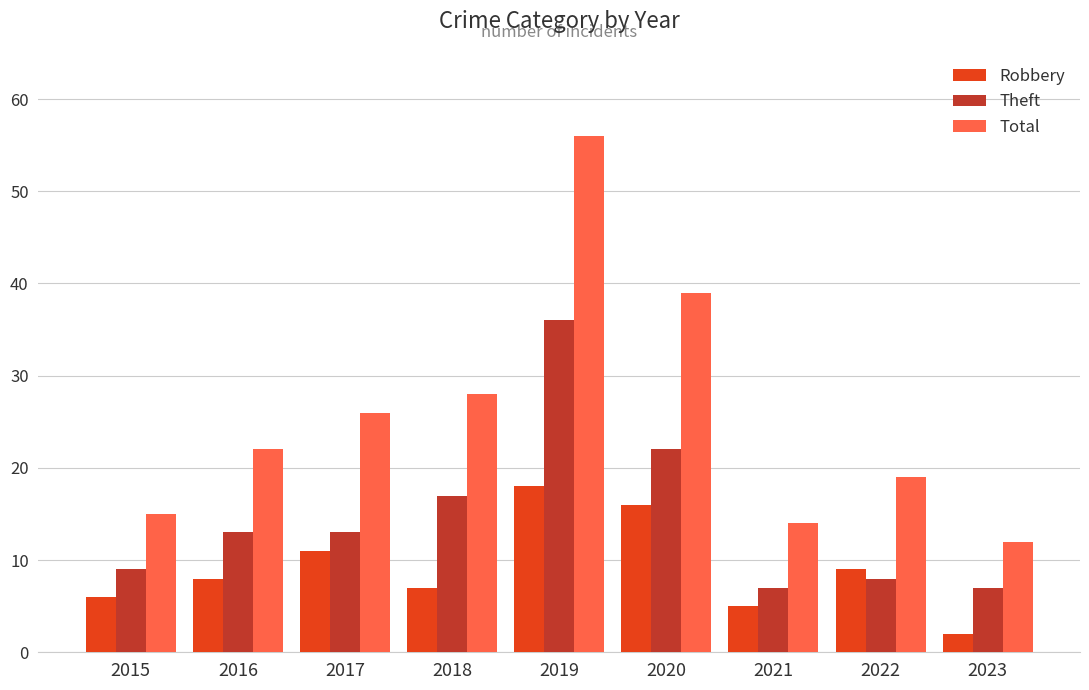

What is the approximate value of Total at 2021, to the nearest 5?

15